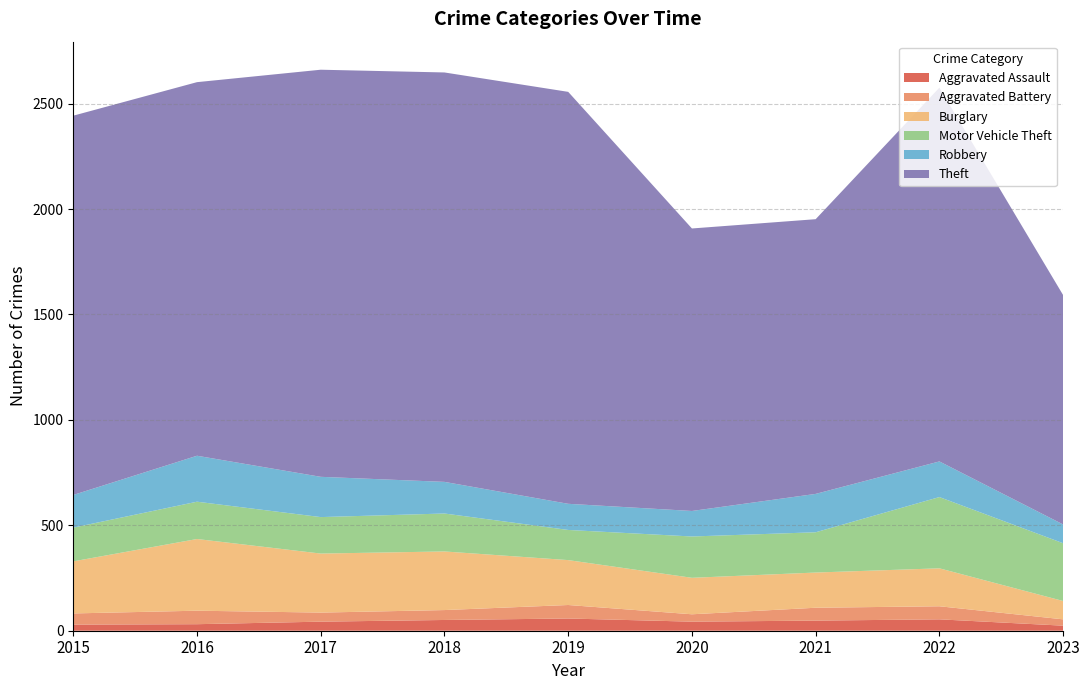

Reading left to right, list all the values displayed in this chart.

Aggravated Assault: 29	31	43	51	58	43	48	54	24
Aggravated Battery: 53	64	43	47	64	35	61	62	30
Burglary: 247	340	280	278	213	173	167	180	87
Motor Vehicle Theft: 160	177	173	180	143	196	191	338	274
Robbery: 155	218	191	150	124	121	182	169	89
Theft: 1799	1772	1931	1942	1954	1340	1303	1773	1088